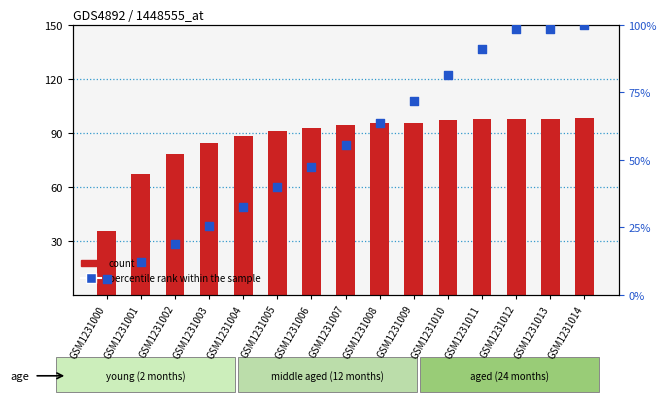

Which series reaches the minimum Y coordinate?

percentile rank within the sample